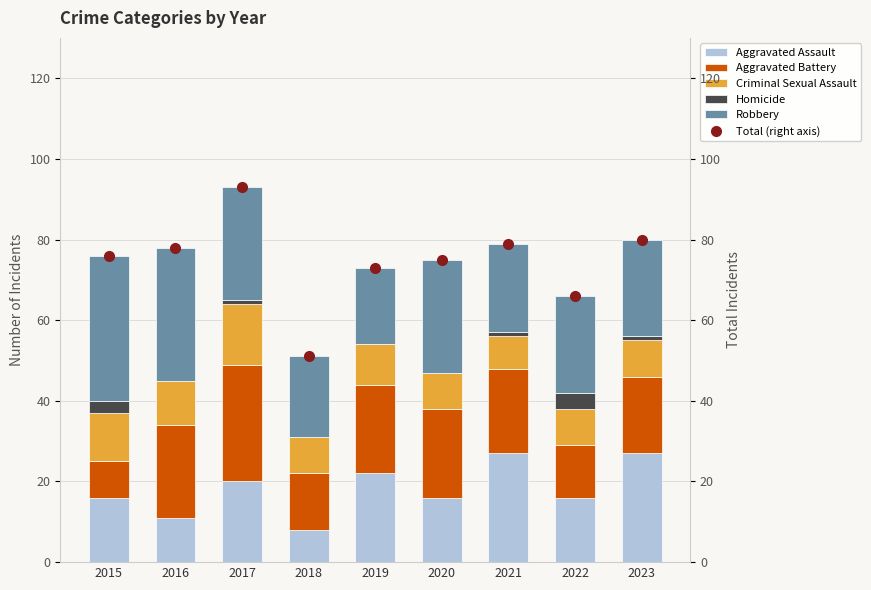

List the series in order of their peak value, lowest first.

Homicide, Criminal Sexual Assault, Aggravated Assault, Aggravated Battery, Robbery, Total (right axis)